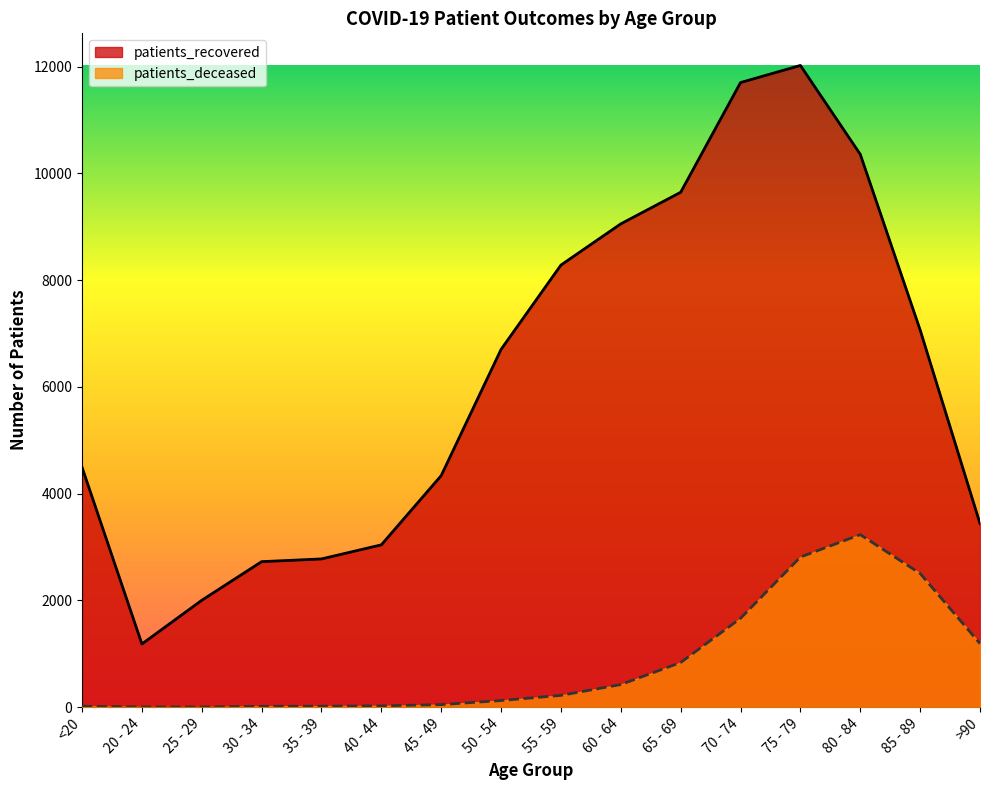

What is the difference between the second highest and second lowest values in the patients_recovered series?

9702